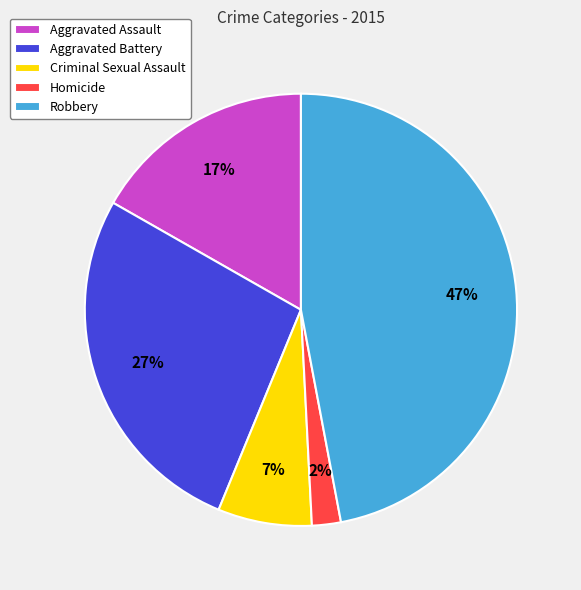

The Criminal Sexual Assault slice represents 7% of the pie. True or false?

True